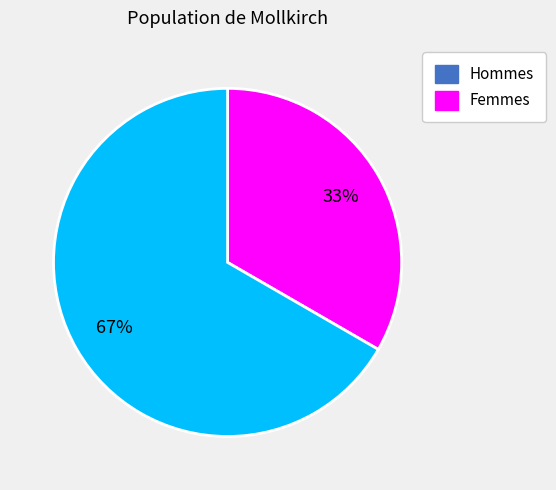

Does any single category account for the majority?

Yes